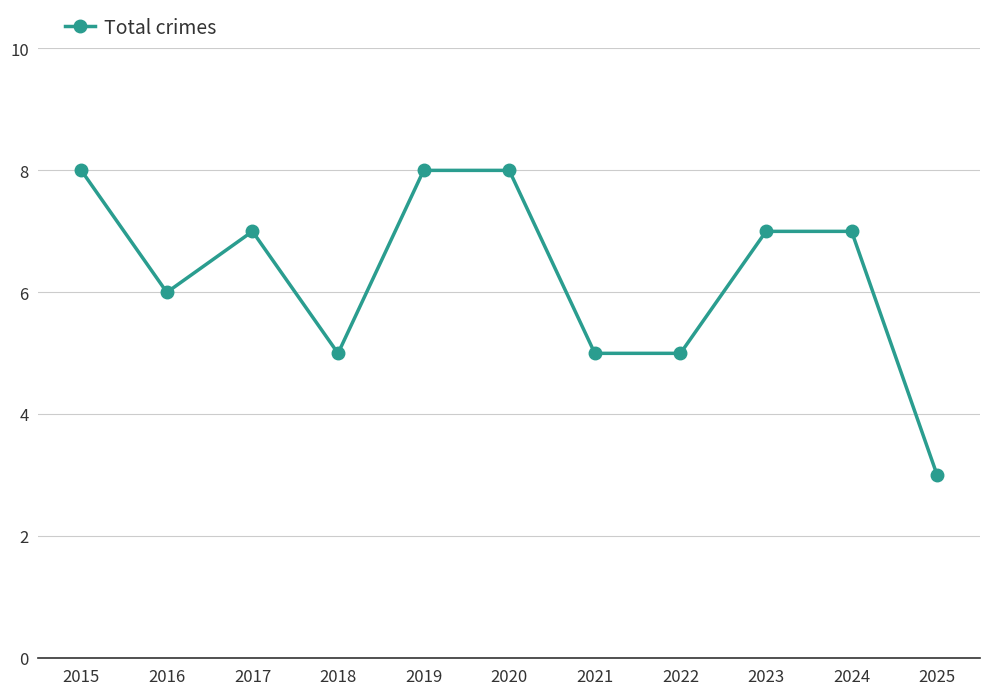

Does the chart display data point markers on the line(s)?

Yes